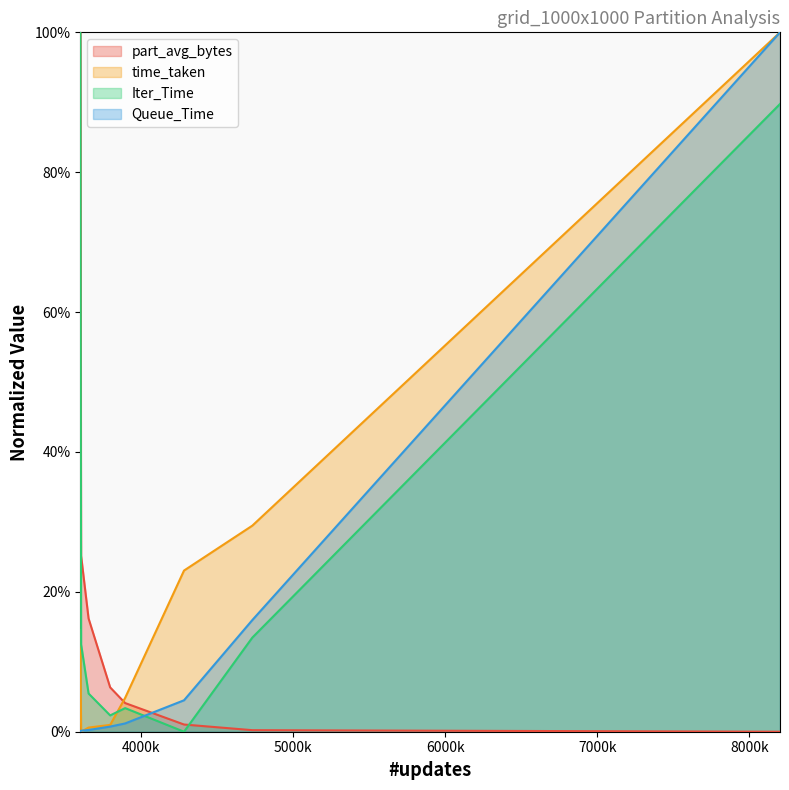

How many positive values does the part_avg_bytes series have?

7